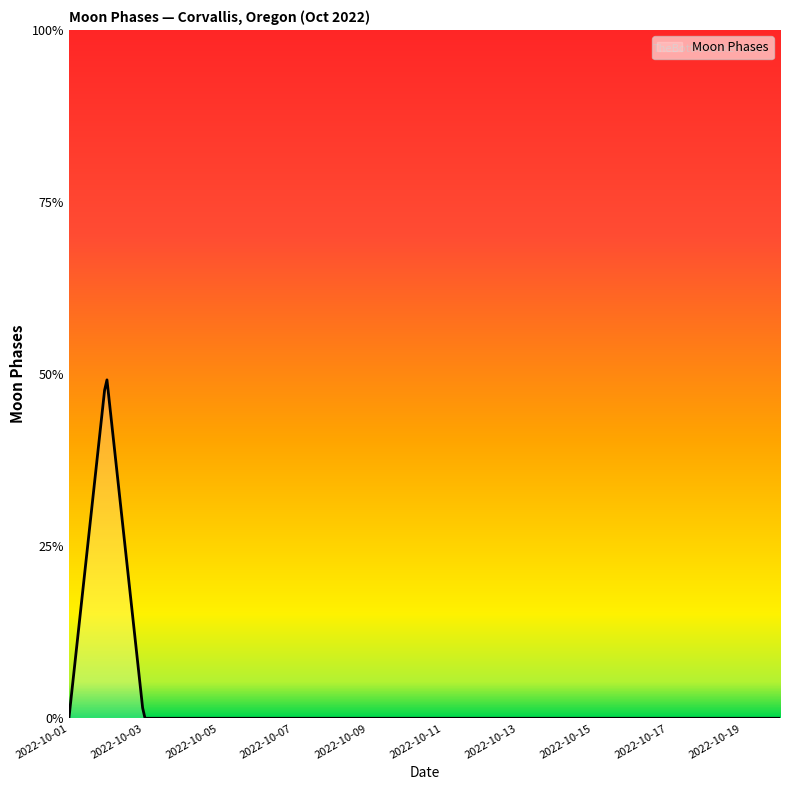

Is this an area chart (filled region under the line)?

Yes